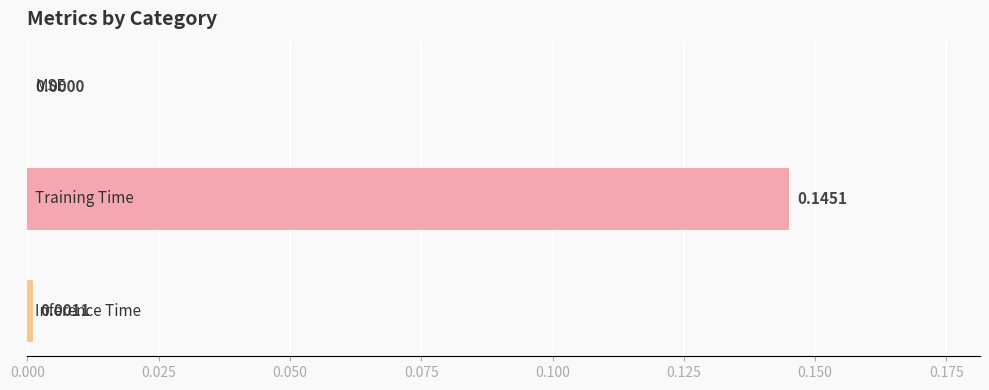

Are the bars horizontal?

Yes